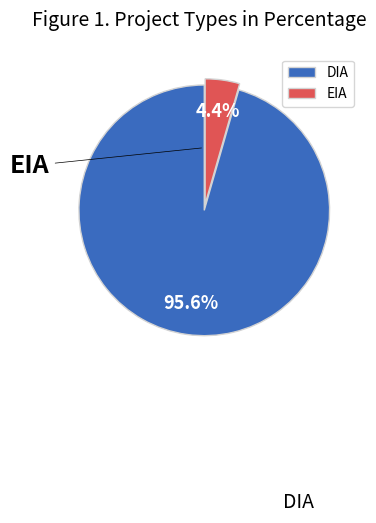

The EIA slice represents 14% of the pie. True or false?

False